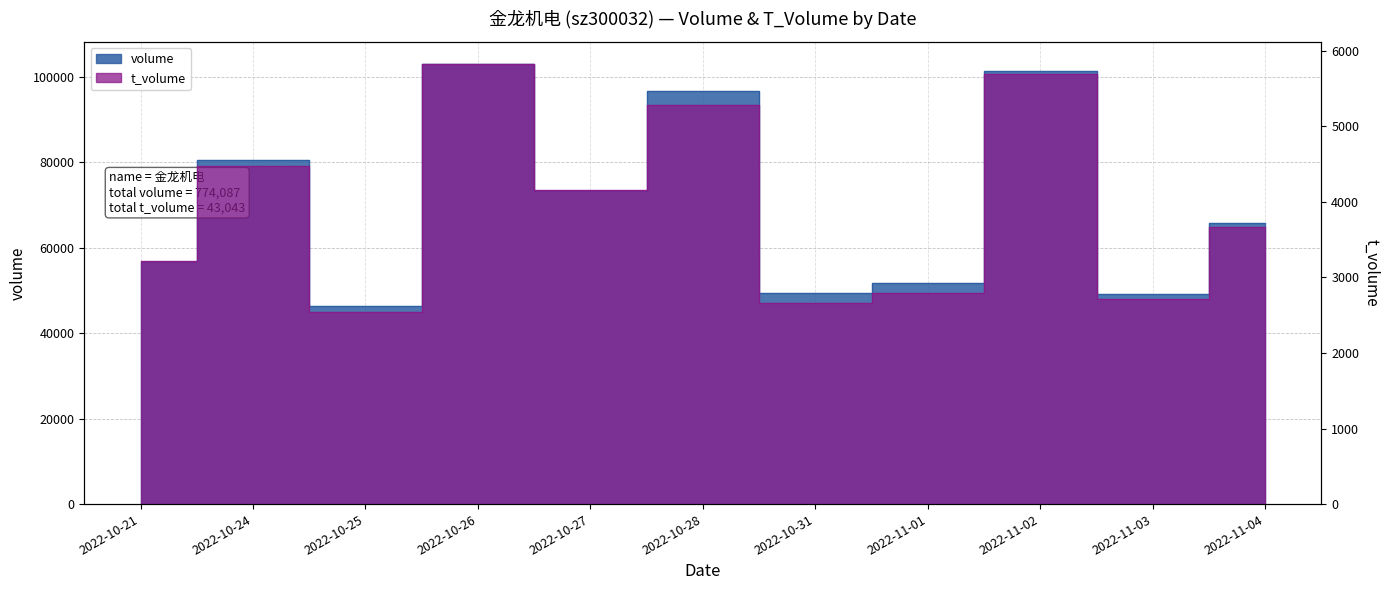

Which series has the widest spread of values?

volume